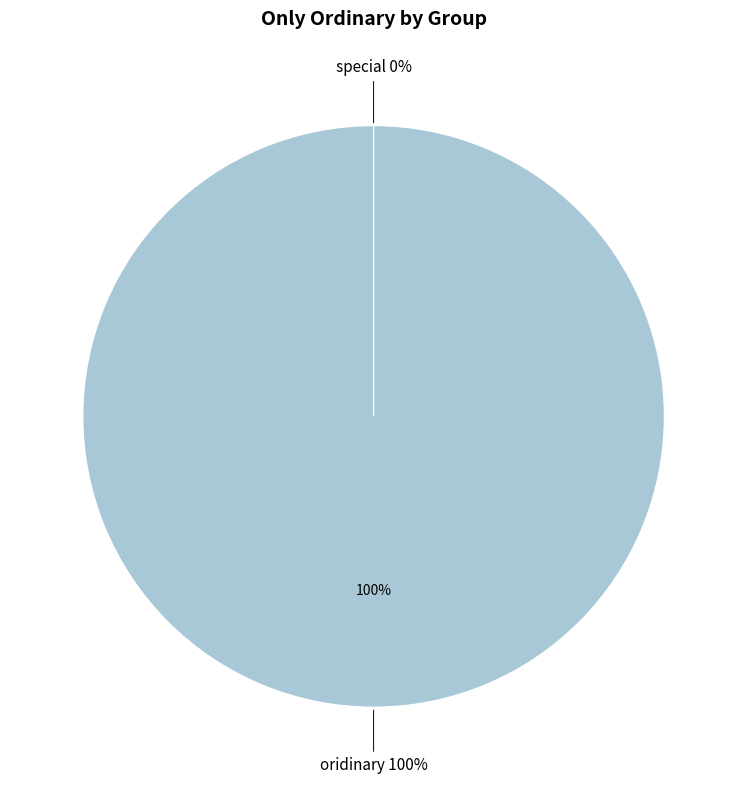

What is the largest slice in the pie chart?

oridinary